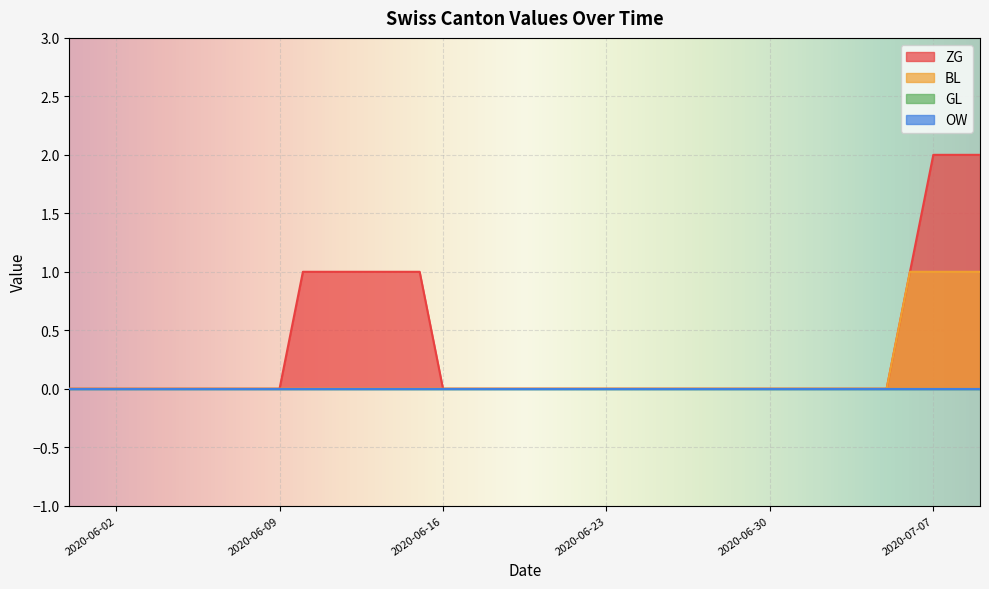

True or false: BL has more than 1 interior local peaks.

False